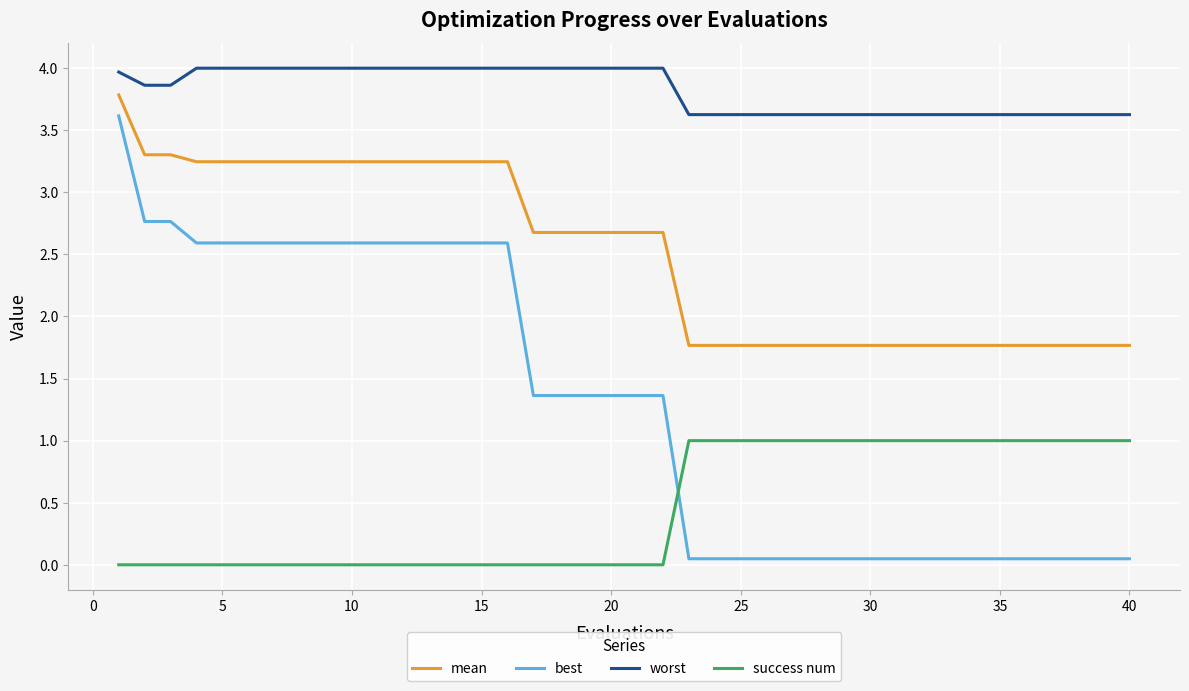

True or false: worst and success num cross at least once.

False